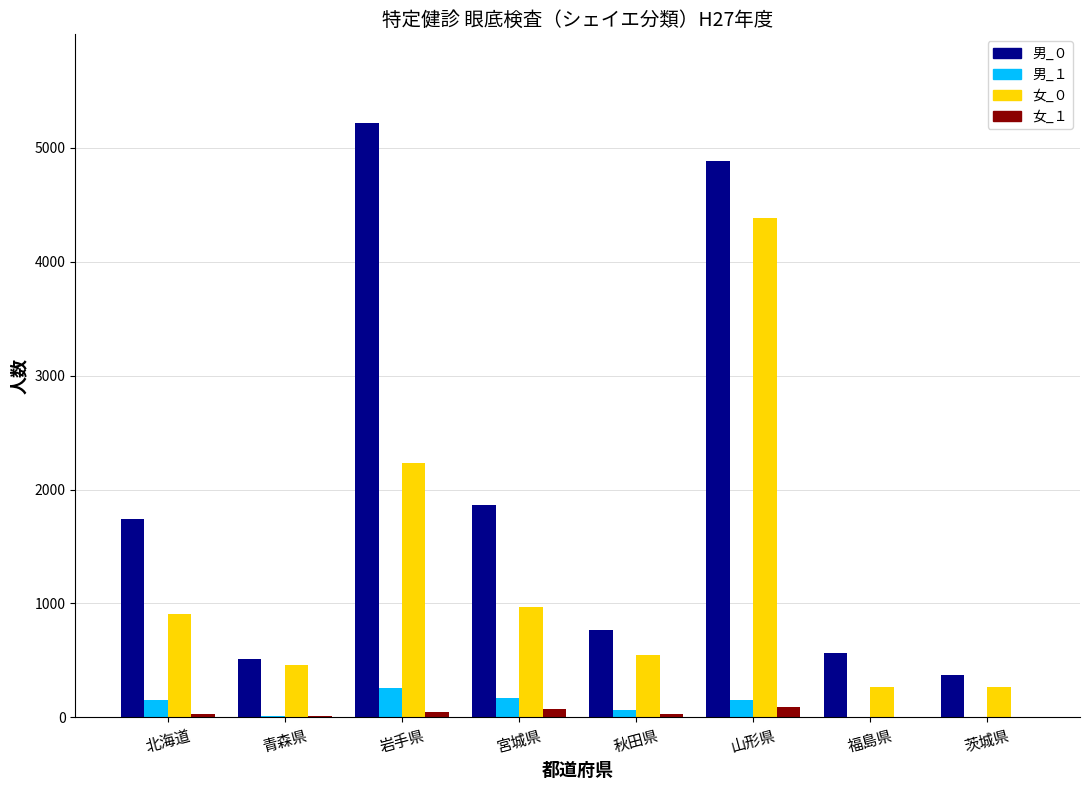

Which category has the highest value across all series?

岩手県